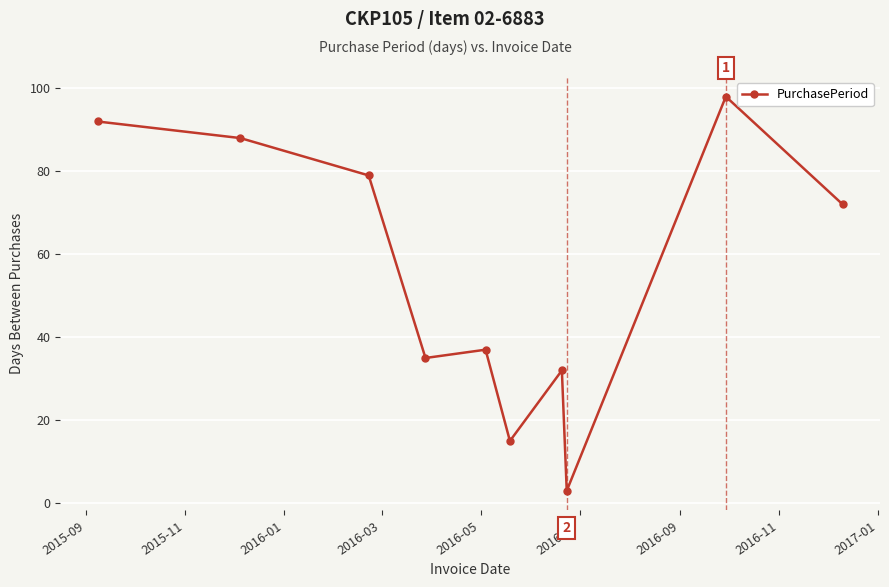

What is the minimum value shown in the chart?

3